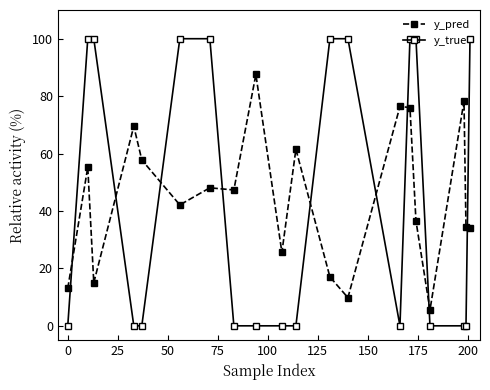

What is the value of the y_pred point at the 18th from the left?

78.3